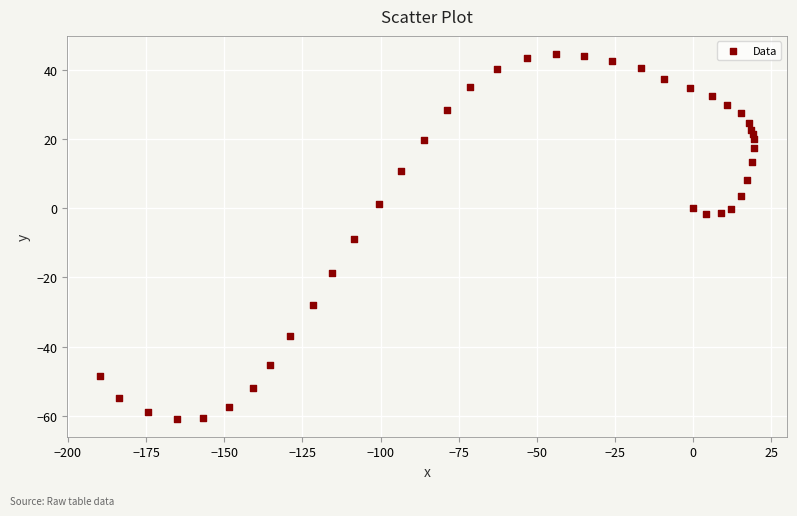

What is the range of X values (max minus min)?

209.2